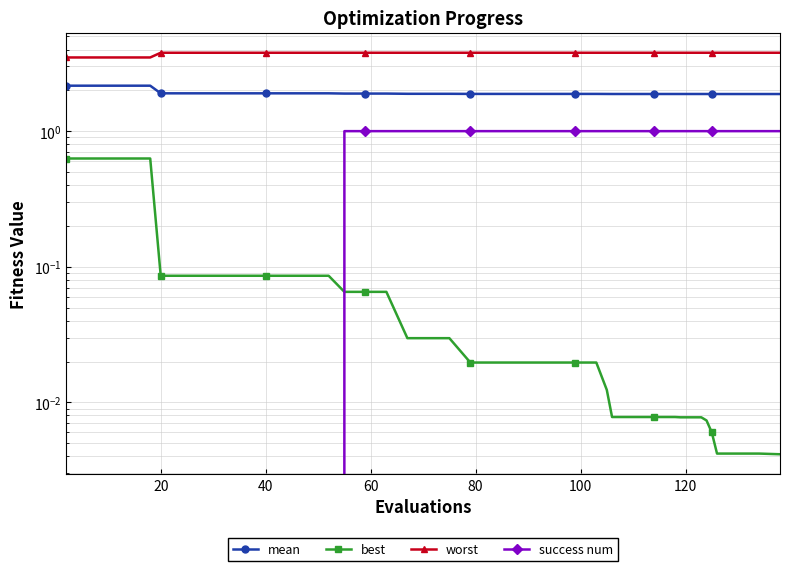

What is the label of the 34th point from the right?

120